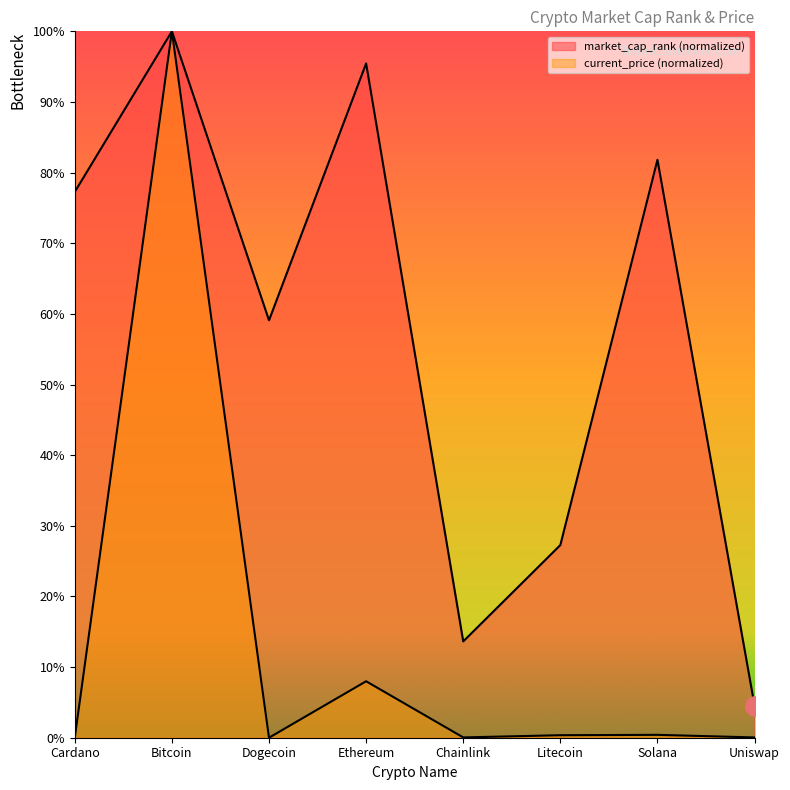

What is the label of the 1st point from the left?

Cardano